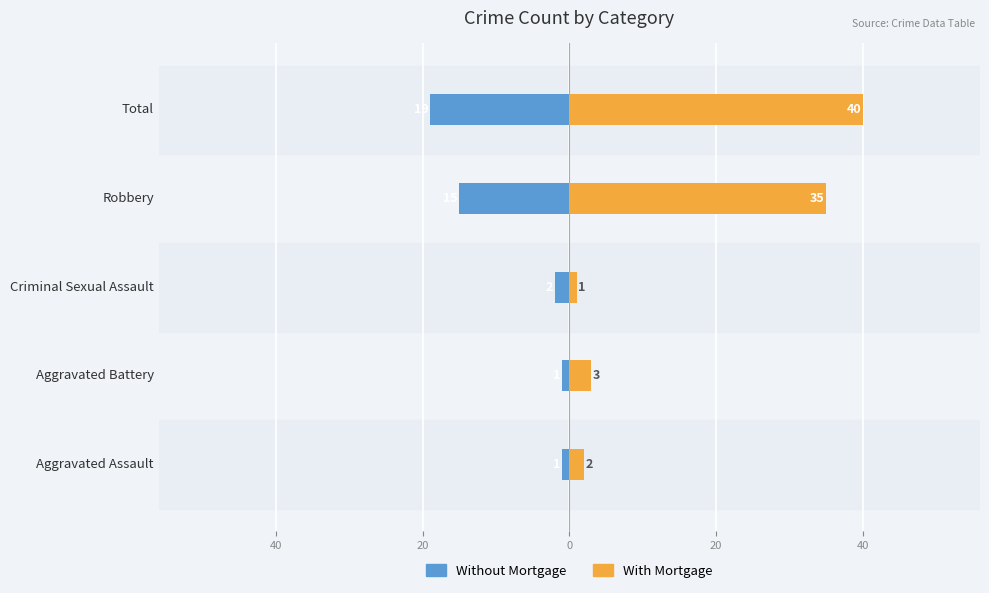

True or false: With Mortgage has a value of 10 at Robbery.

False